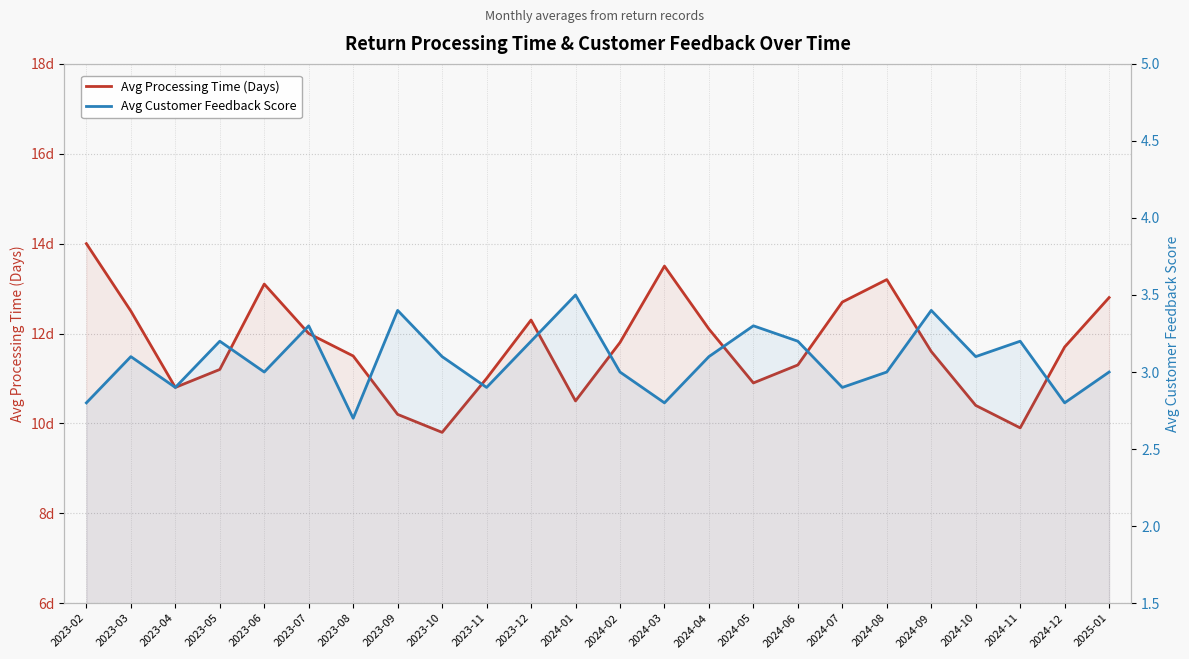

Which series changed the most between 2023-07 and 2024-02?

Avg Customer Feedback Score